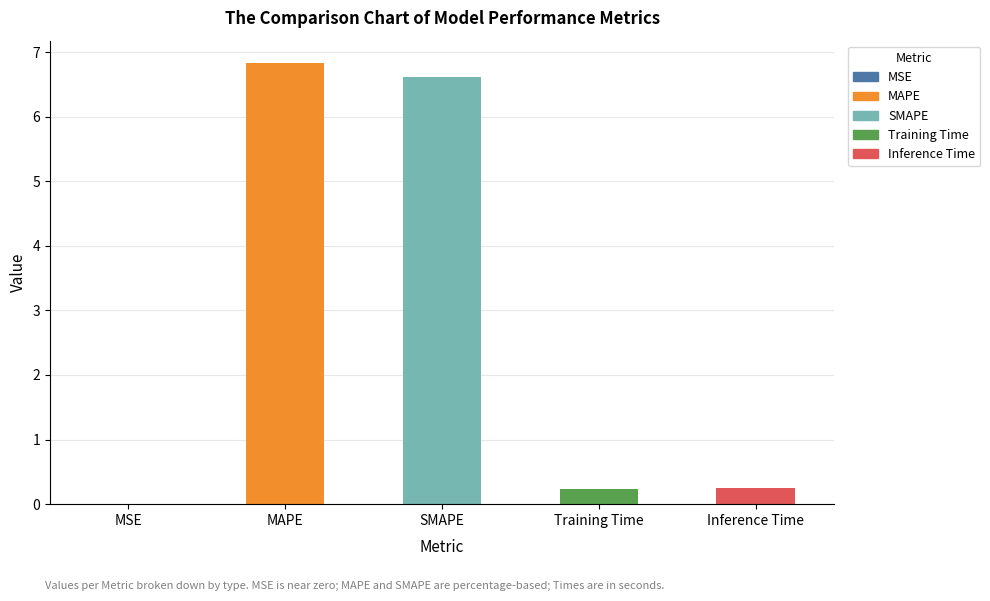

What is the label of the 3rd bar from the left?

SMAPE